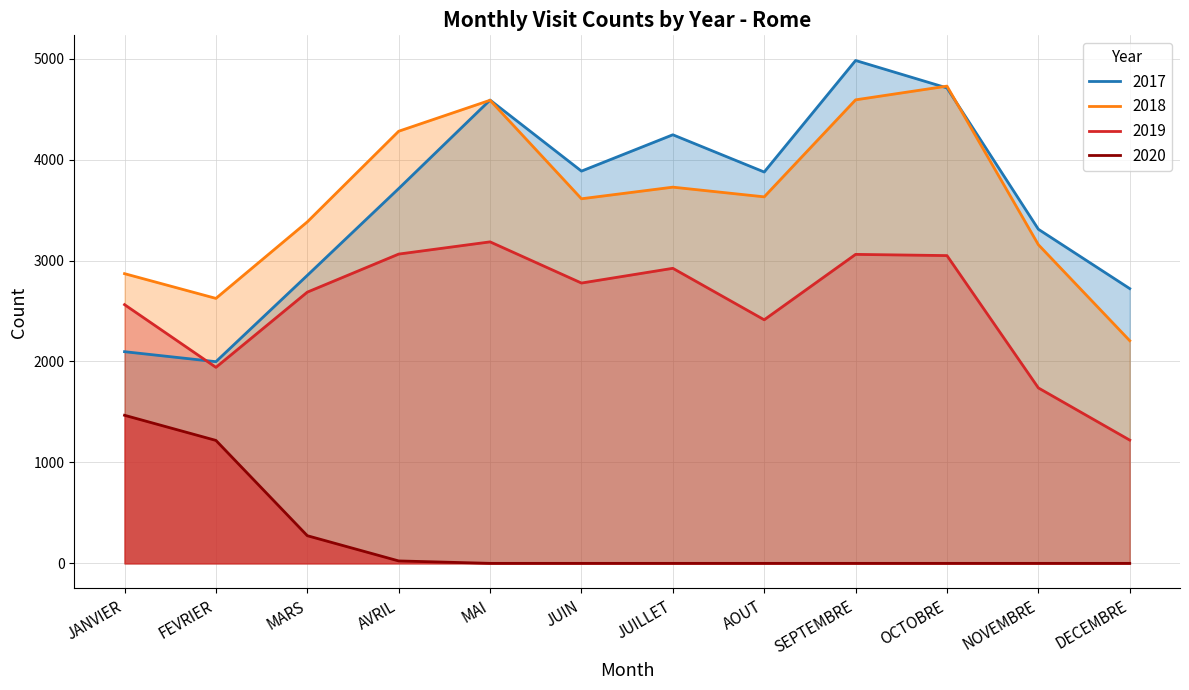

Reading left to right, list all the values displayed in this chart.

2017: JANVIER=2097	FEVRIER=1998	MARS=2853	AVRIL=3713	MAI=4590	JUIN=3886	JUILLET=4246	AOUT=3877	SEPTEMBRE=4982	OCTOBRE=4710	NOVEMBRE=3310	DECEMBRE=2722
2018: JANVIER=2870	FEVRIER=2625	MARS=3383	AVRIL=4281	MAI=4588	JUIN=3612	JUILLET=3727	AOUT=3631	SEPTEMBRE=4592	OCTOBRE=4728	NOVEMBRE=3157	DECEMBRE=2206
2019: JANVIER=2563	FEVRIER=1942	MARS=2687	AVRIL=3064	MAI=3185	JUIN=2777	JUILLET=2923	AOUT=2413	SEPTEMBRE=3061	OCTOBRE=3049	NOVEMBRE=1738	DECEMBRE=1221
2020: JANVIER=1467	FEVRIER=1218	MARS=274	AVRIL=24	MAI=0	JUIN=0	JUILLET=0	AOUT=0	SEPTEMBRE=0	OCTOBRE=0	NOVEMBRE=0	DECEMBRE=0